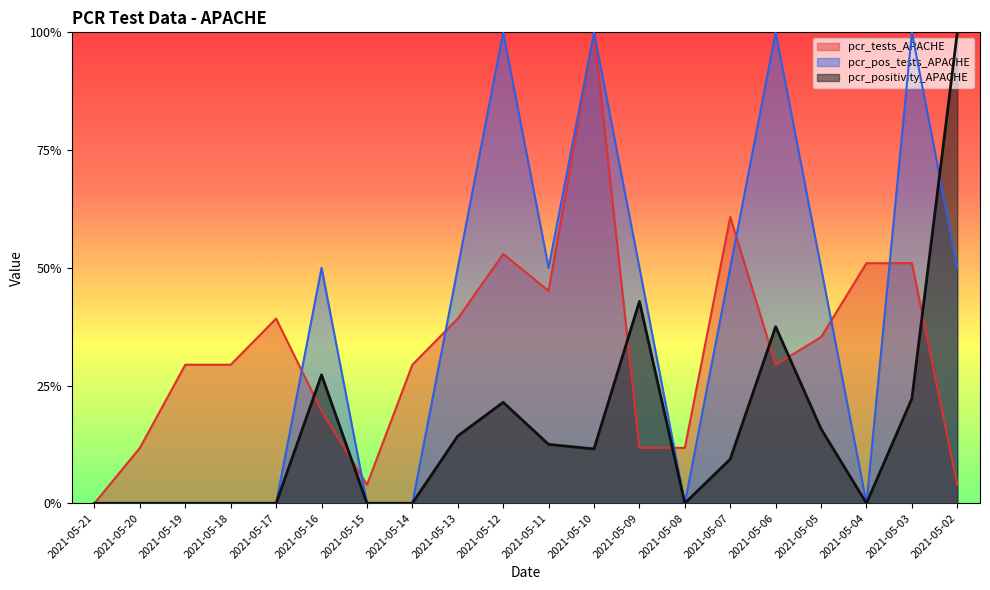

What is the total value across all series at 2021-05-06?

1.7